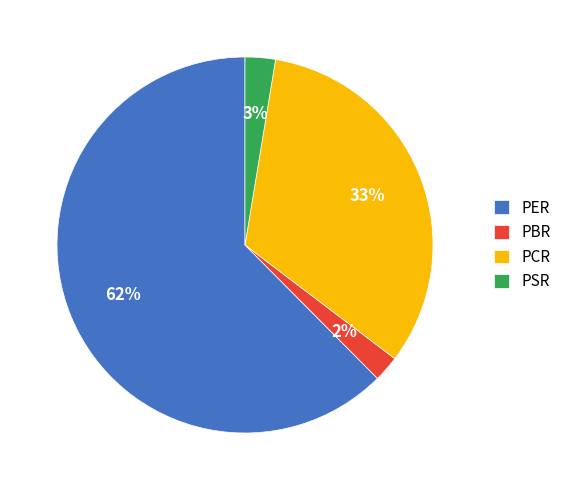

What is the largest slice in the pie chart?

PER